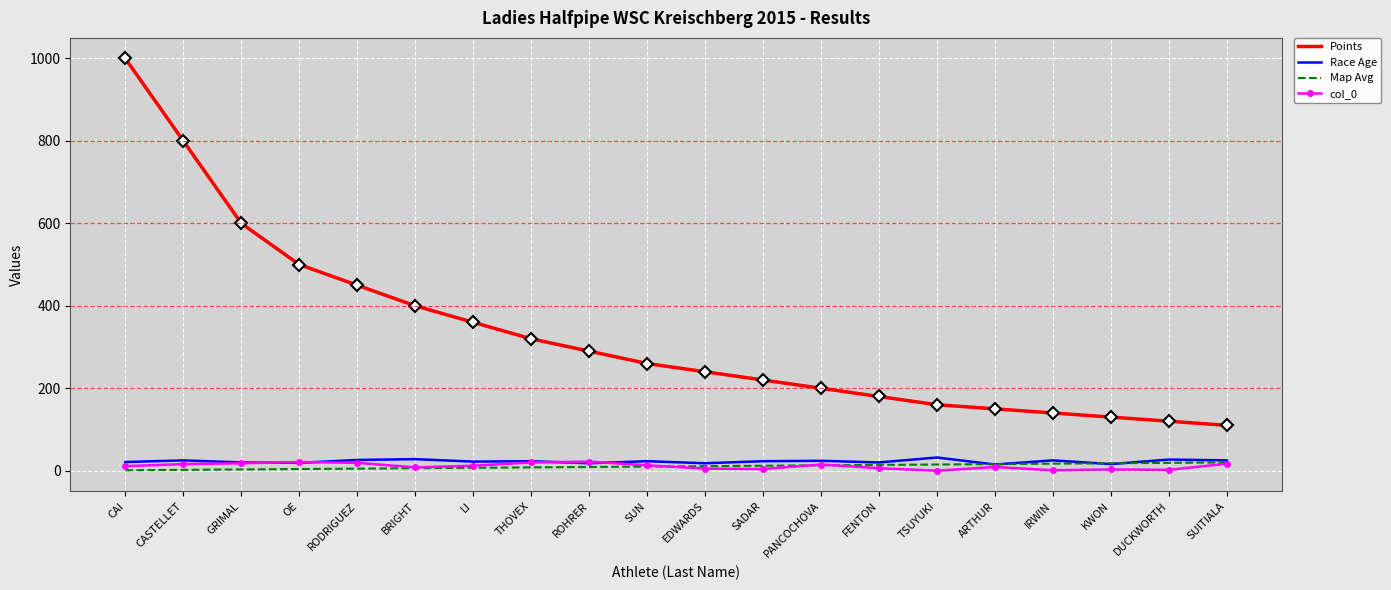

Which series has the widest spread of values?

Points